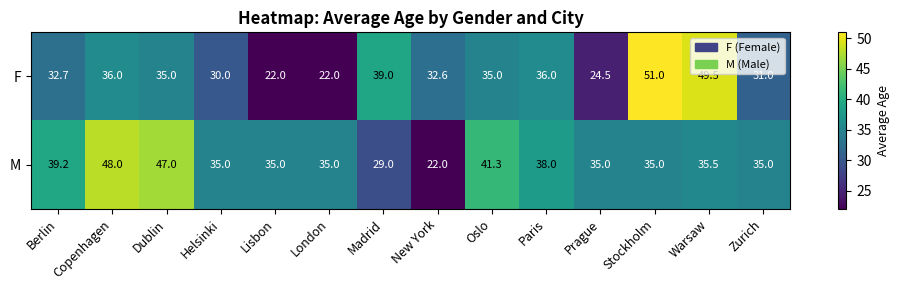

What is the minimum value shown in the chart?

22.0